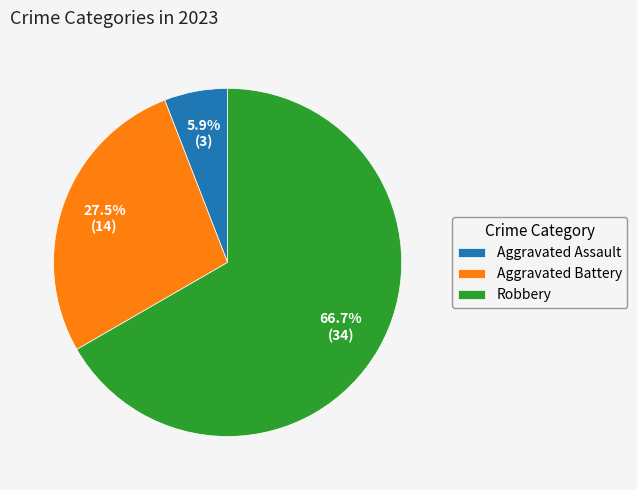

Approximately how many times larger is the value at Robbery compared to Aggravated Battery?

2.4